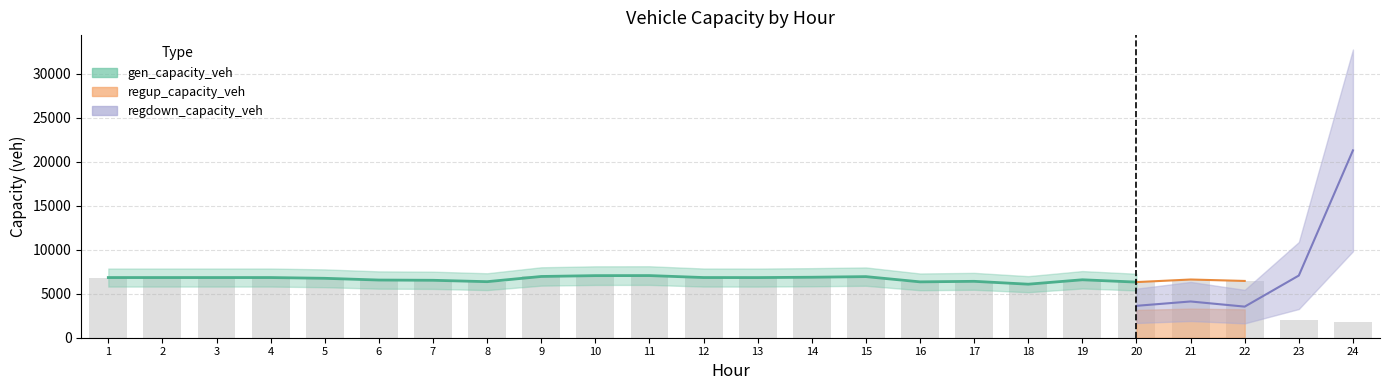

What value does the gen_capacity_veh series have at 9?

6960.0